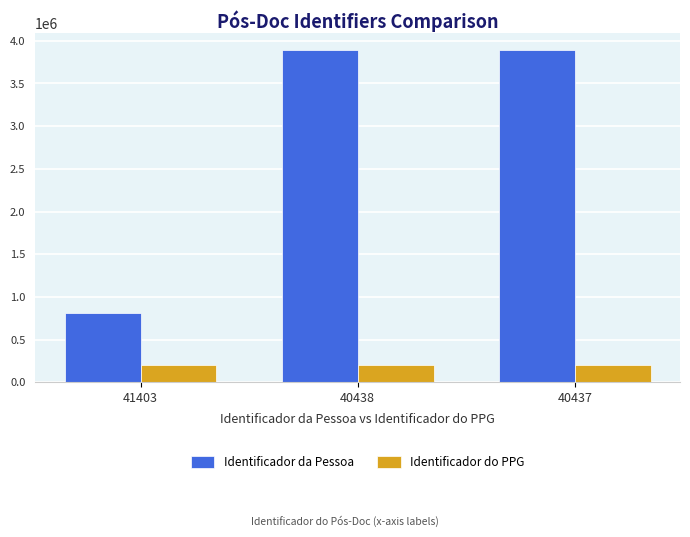

What are all the series names shown in the legend?

Identificador da Pessoa, Identificador do PPG